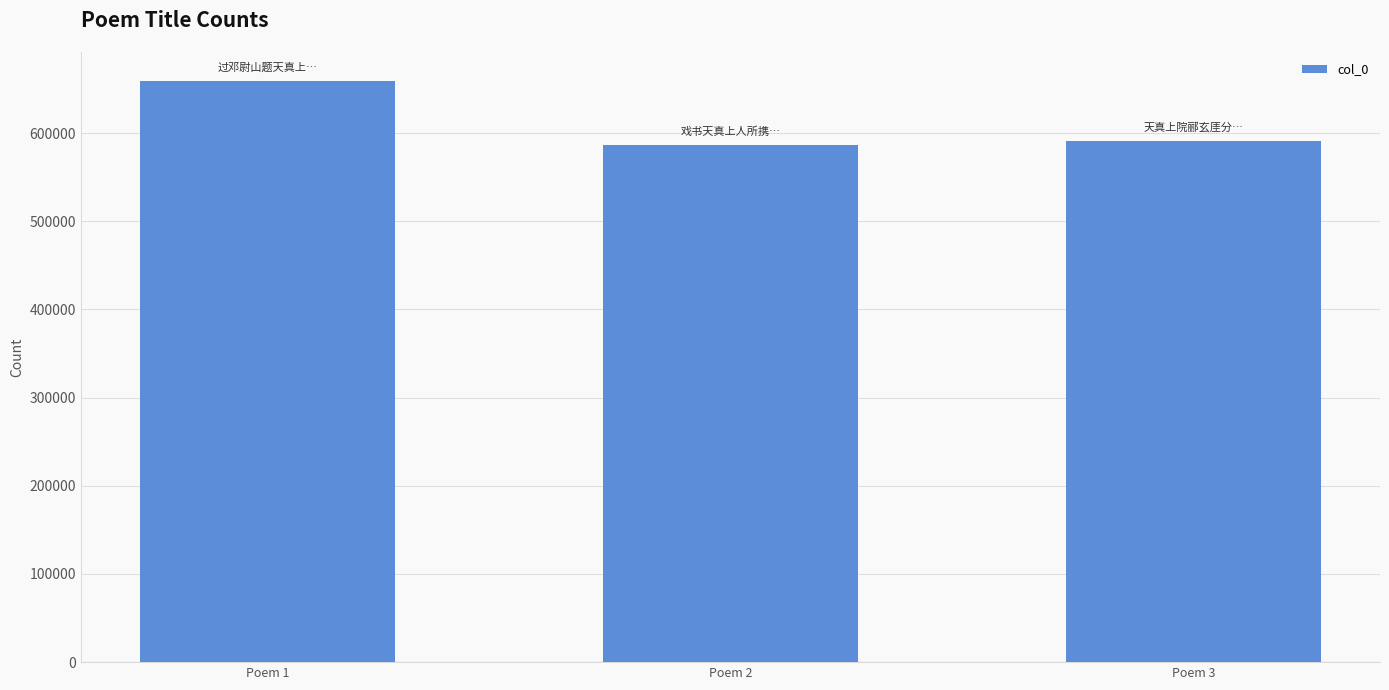

Does the chart contain any negative values?

No